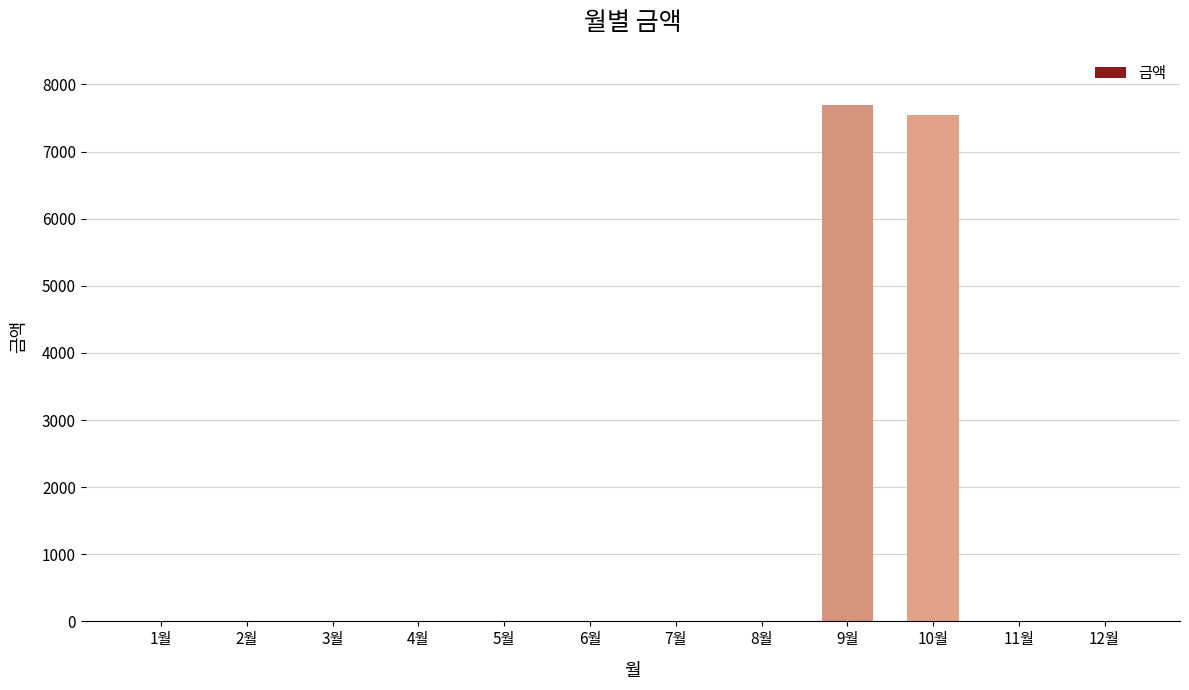

Reading right to left, extract all data points from this chart.

0	0	7550	7690	0	0	0	0	0	0	0	0